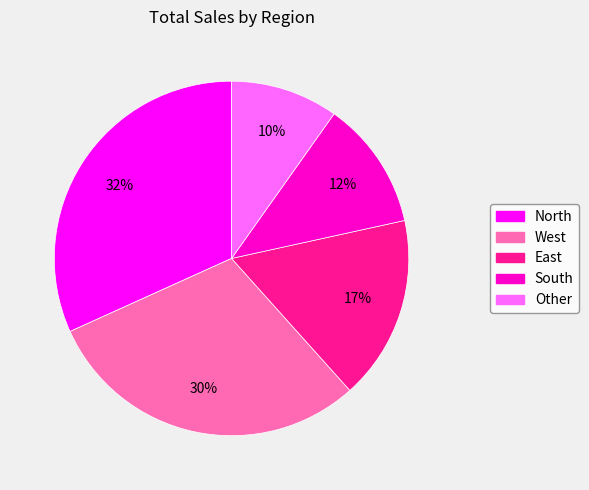

Is there any slice that represents more than half of the pie?

No